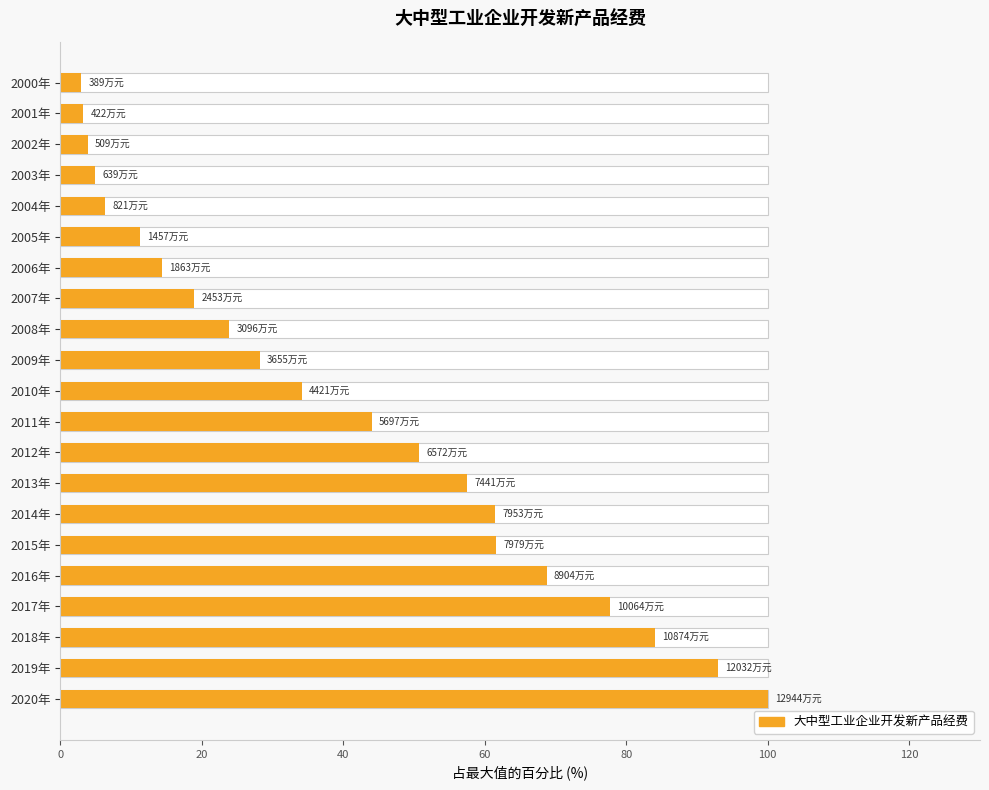

Read the value at 2009年.

28.2